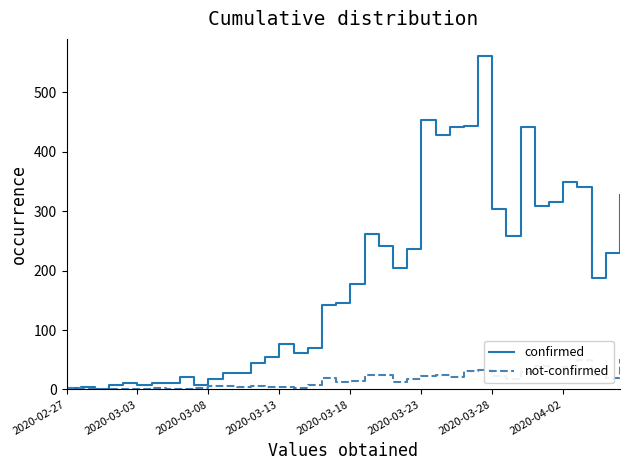

Which series has the largest range (max minus min)?

confirmed